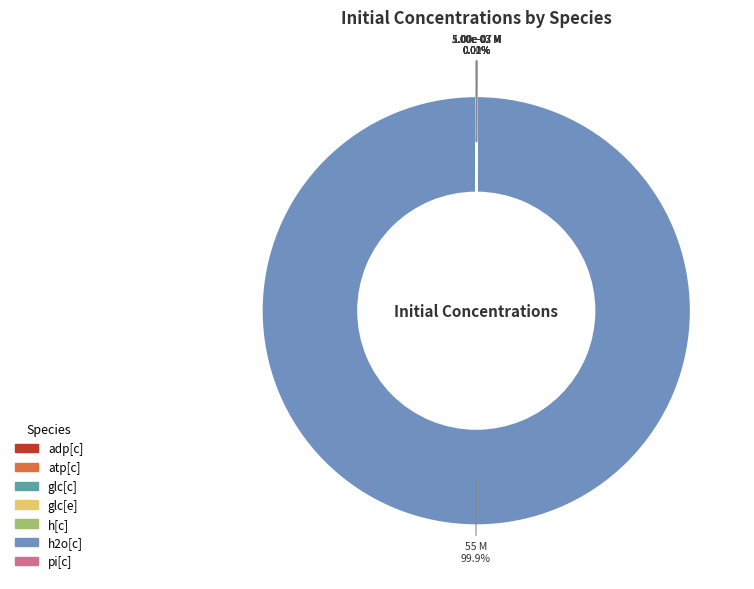

To the nearest percent, what is the average slice percentage?

14%